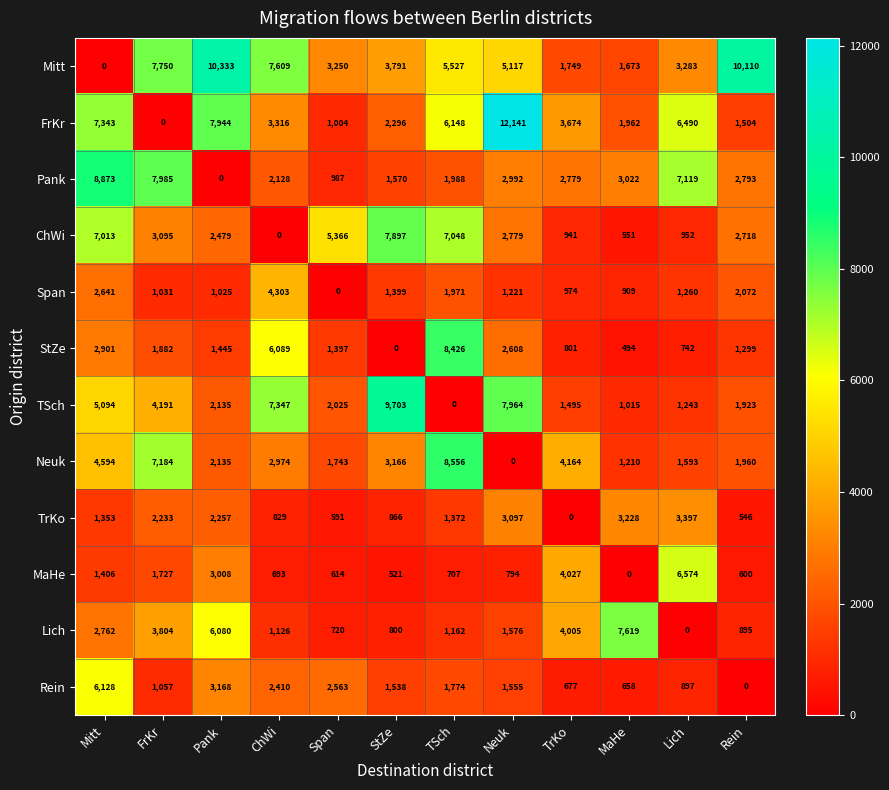

Rank the series by their maximum value, from highest to lowest.

FrKr, Mitt, TSch, Pank, Neuk, StZe, ChWi, Lich, MaHe, Rein, Span, TrKo